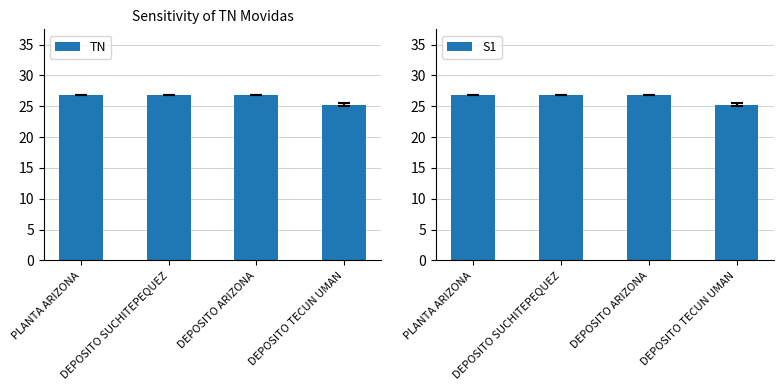

Reading left to right, what are all the values shown in this chart?

TN: PLANTA ARIZONA=26.8	DEPOSITO SUCHITEPEQUEZ=26.8	DEPOSITO ARIZONA=26.8	DEPOSITO TECUN UMAN=25.2
S1: PLANTA ARIZONA=26.8	DEPOSITO SUCHITEPEQUEZ=26.8	DEPOSITO ARIZONA=26.8	DEPOSITO TECUN UMAN=25.2